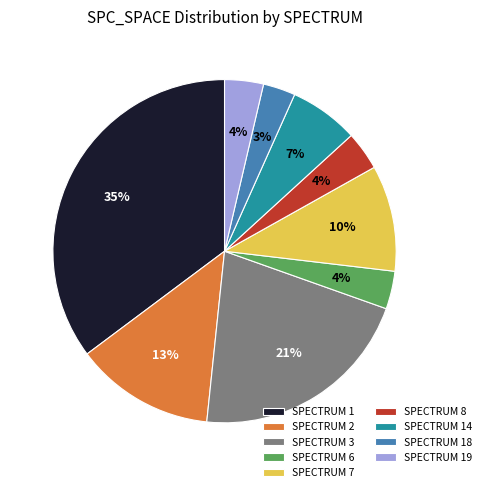

To the nearest percent, what percentage of the pie is SPECTRUM 2?

13%